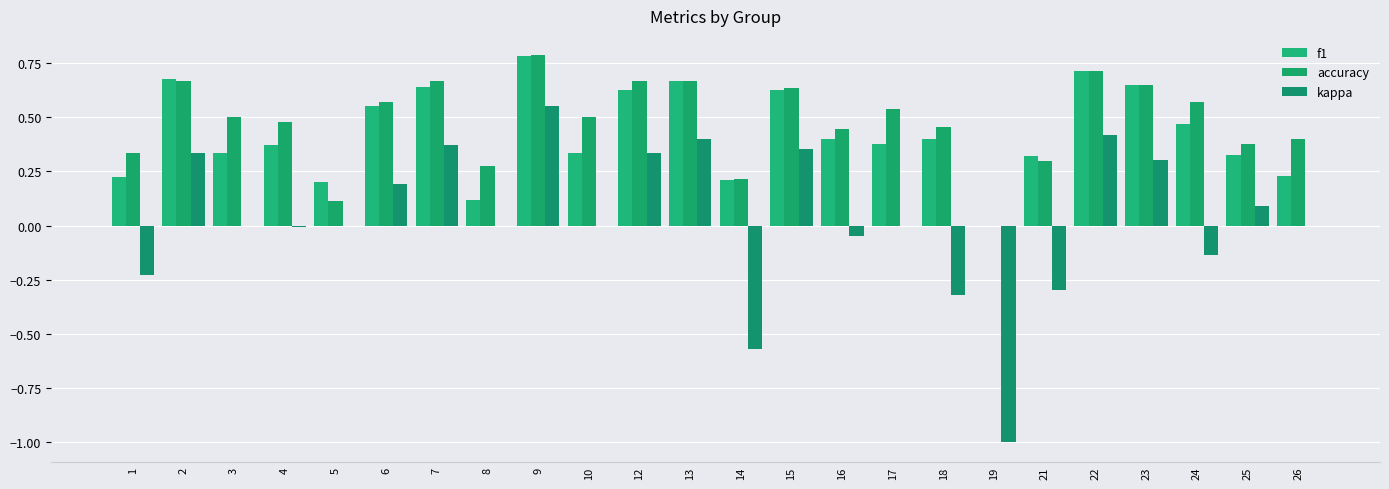

What is the average value of the f1 series?

0.4